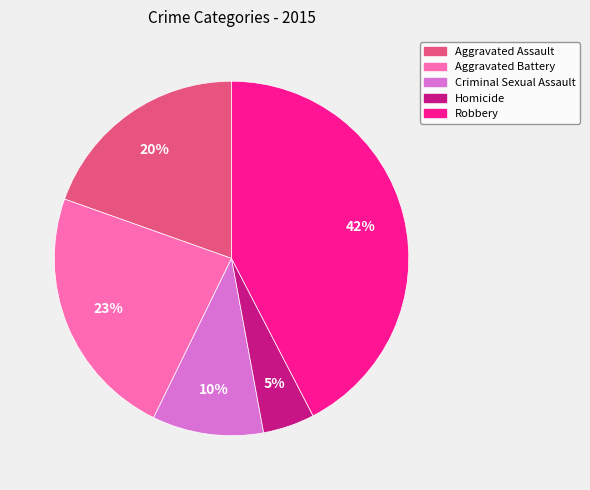

To the nearest percent, what portion does Aggravated Battery represent?

23%